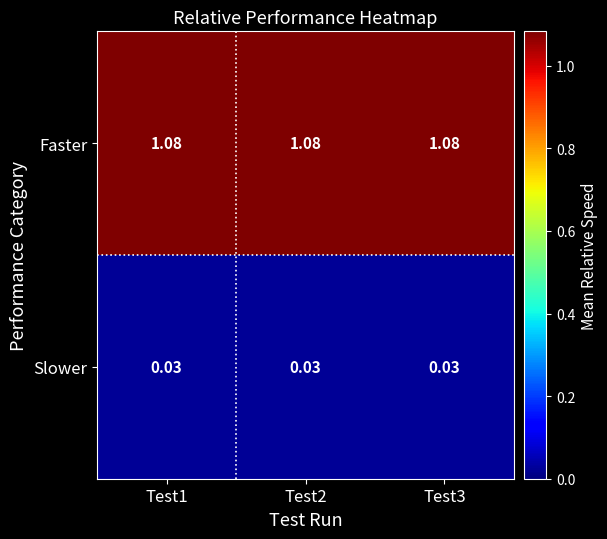

Rank the series by their maximum value, from lowest to highest.

Slower, Faster